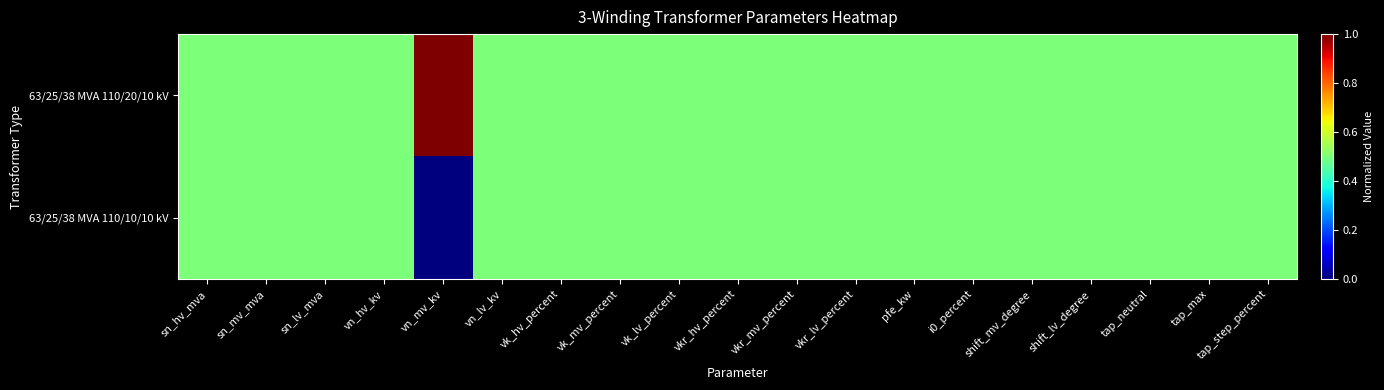

How many categories are shown in the chart?

19